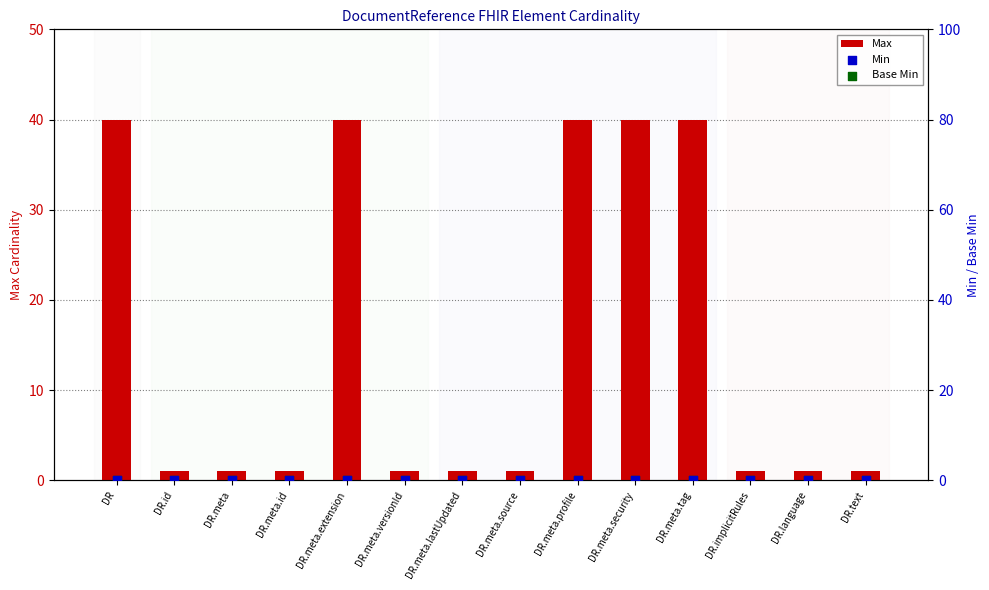

At how many categories does at least one series exceed 32?

5